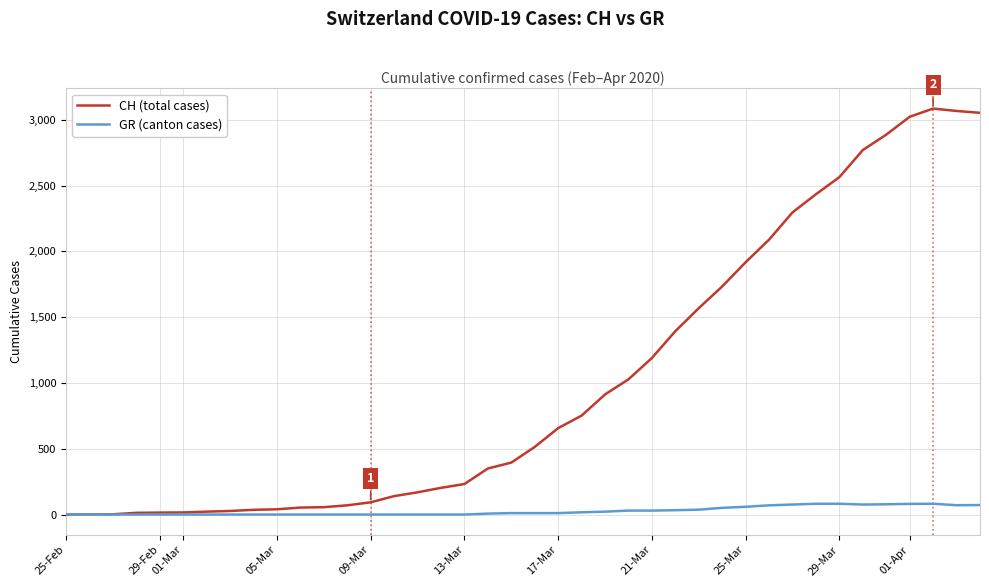

What is the maximum value shown in the chart?

3086